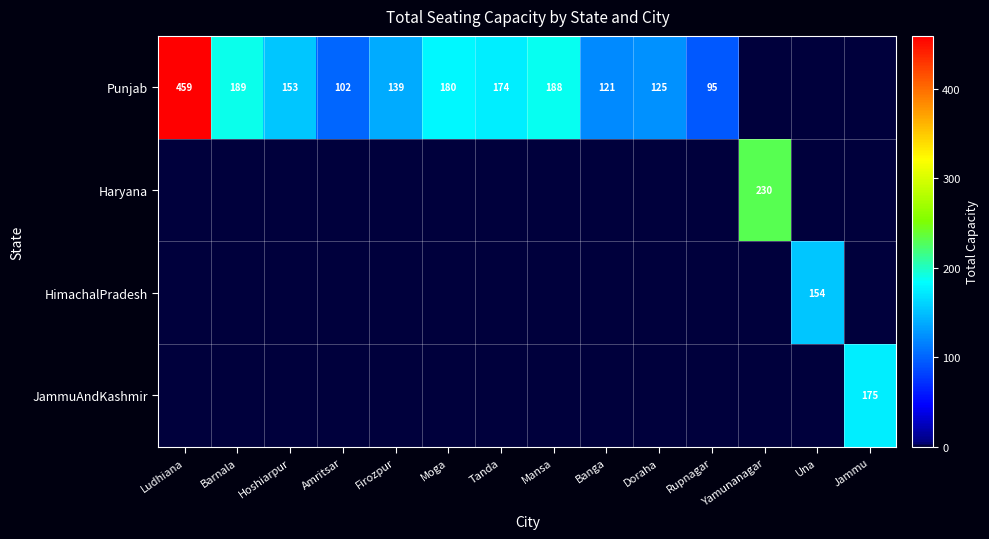

The Punjab series shows 121 at Banga. True or false?

True